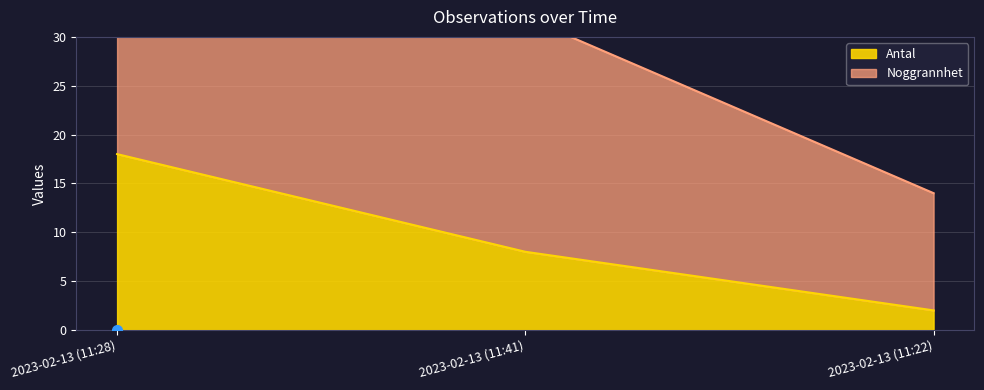

Count the number of values greater than 8.

1